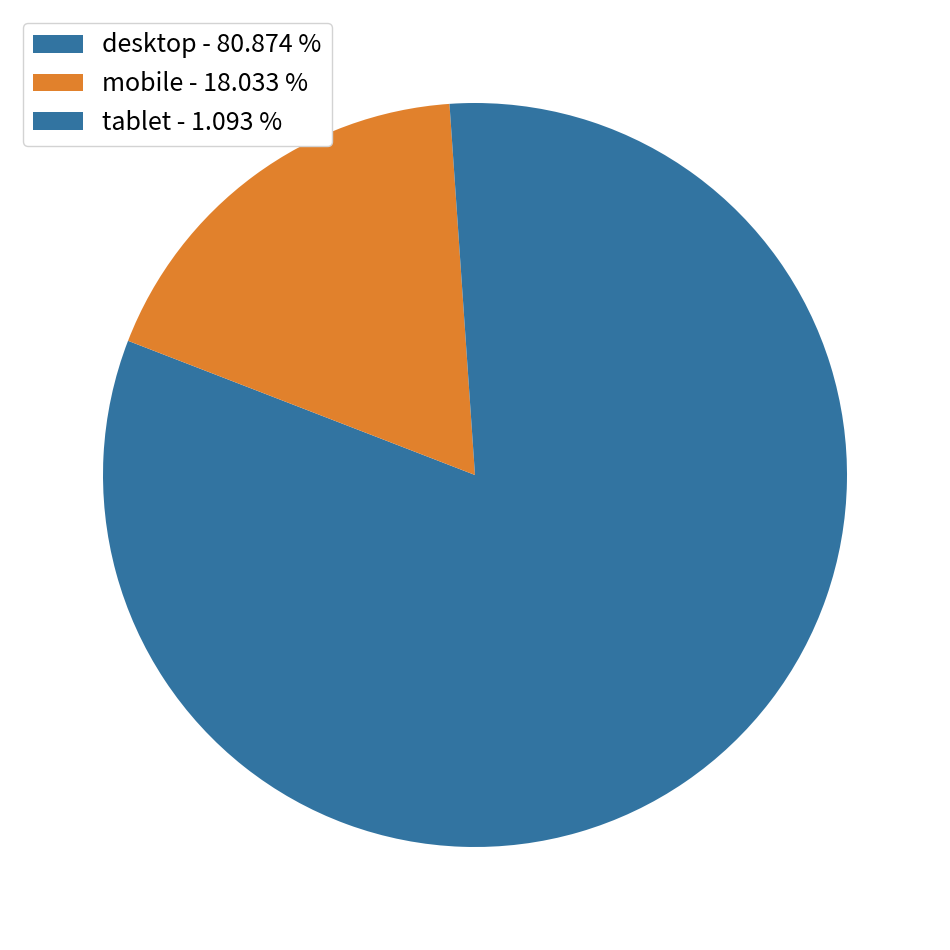

Which category has the smallest portion of the pie?

tablet